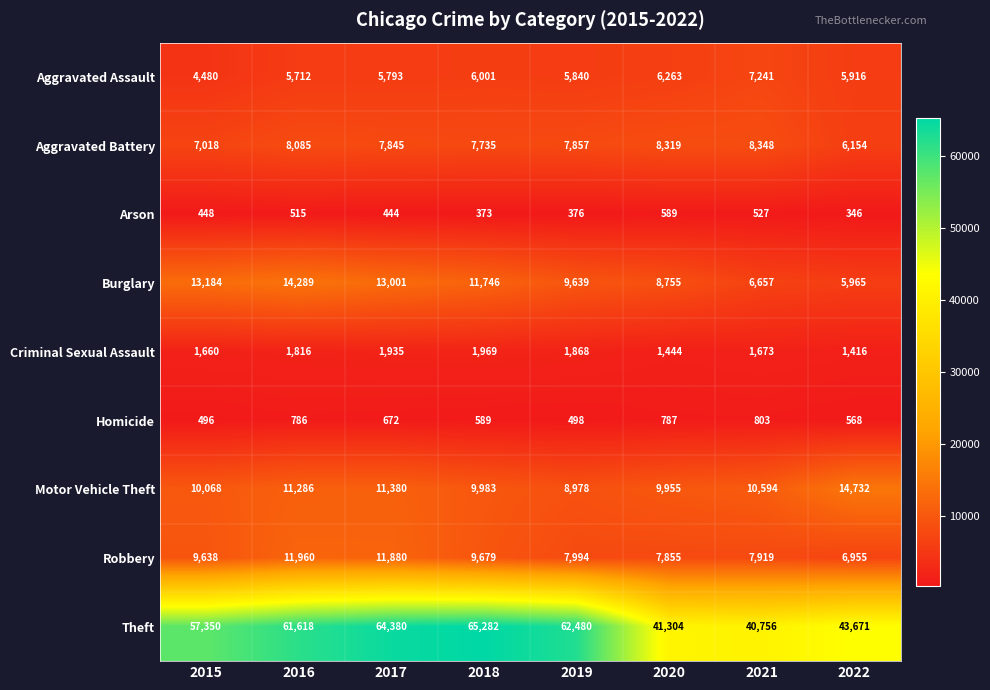

What is the difference between the highest and lowest values at 2017?

63936